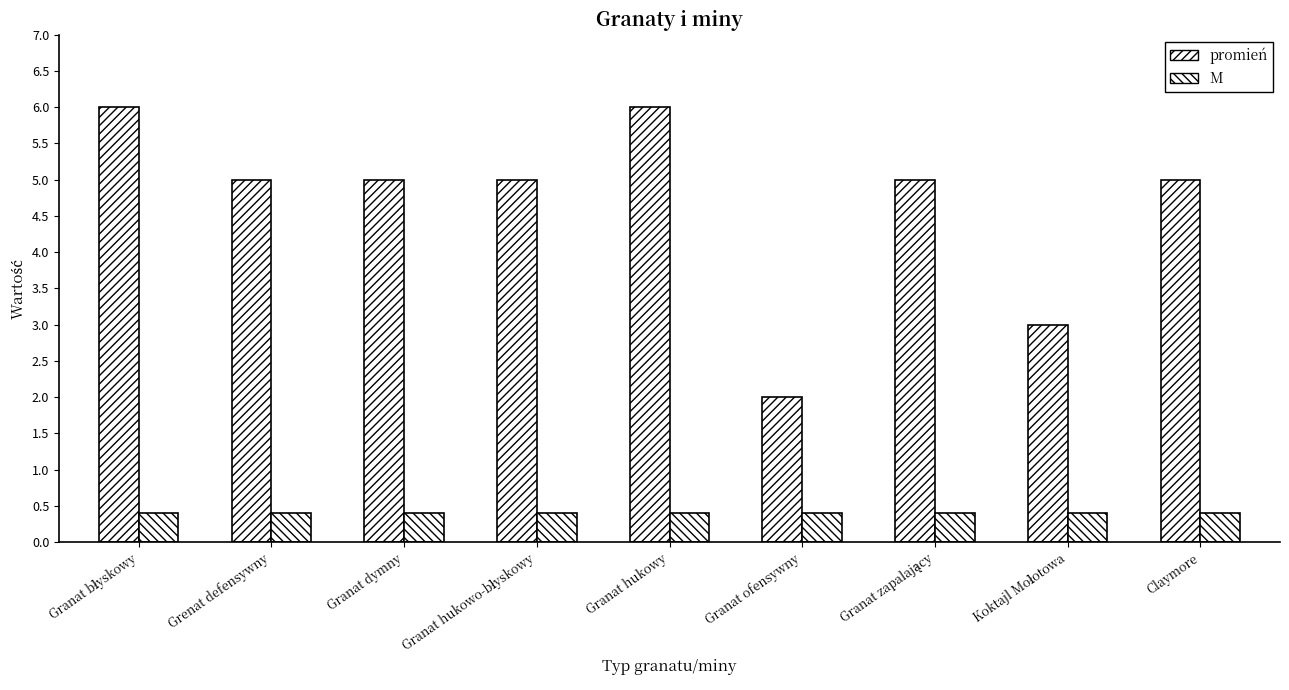

Are the bars horizontal?

No